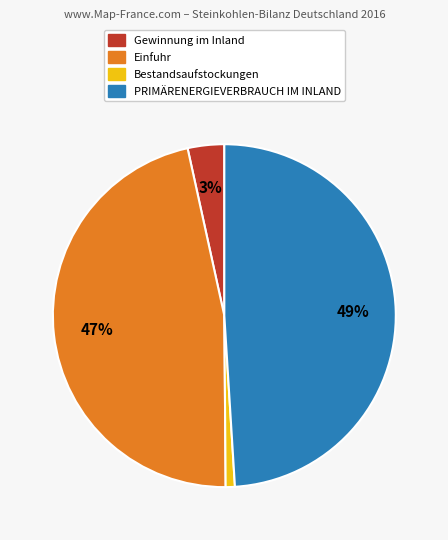

To the nearest percent, what is the difference between the largest and smallest slice percentages?

48%